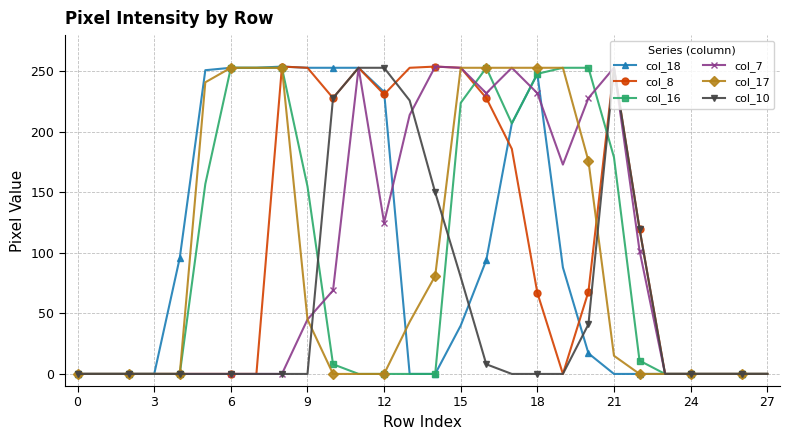

True or false: col_8 has more than 0 points higher than both neighbors.

True